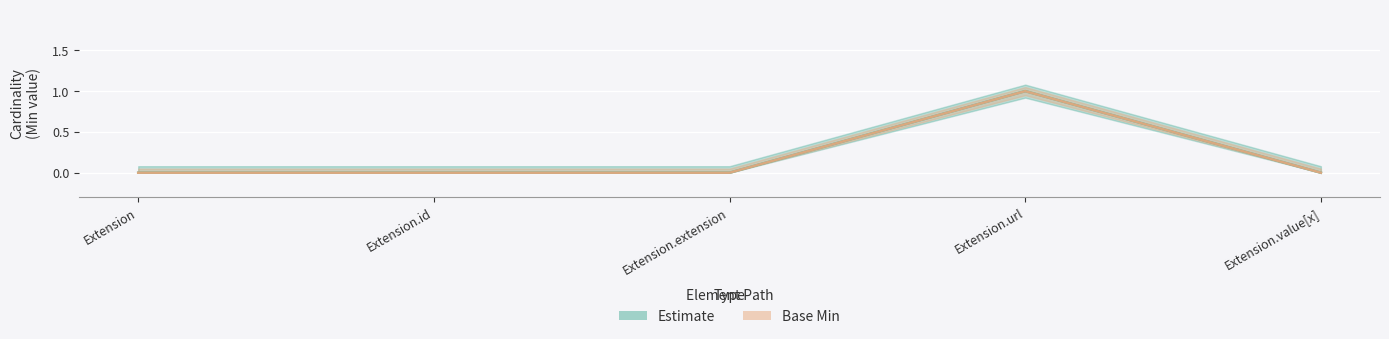

Reading left to right, what are all the values shown in this chart?

Estimate: 0	0	0	1	0
Base Min (Partial): 0	0	0	1	0